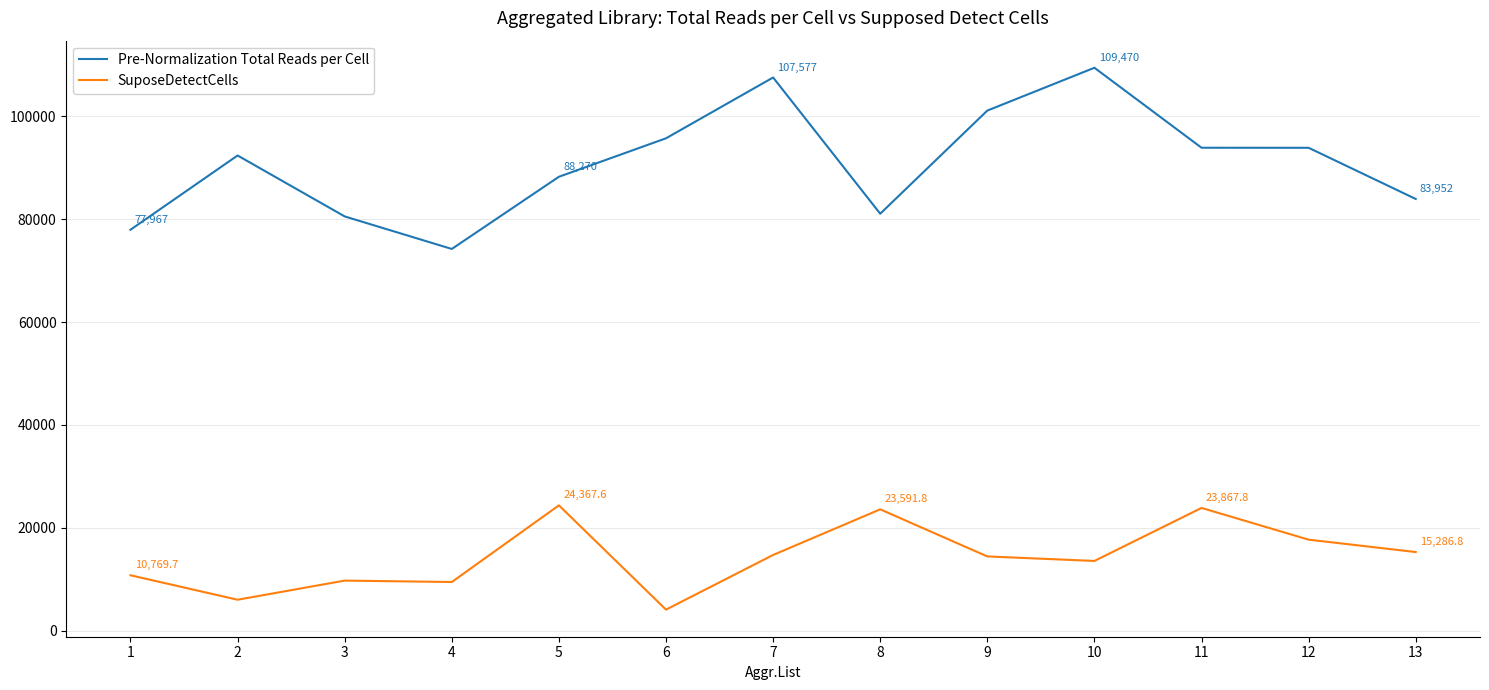

True or false: SuposeDetectCells and Pre-Normalization Total Reads per Cell intersect in this chart.

False